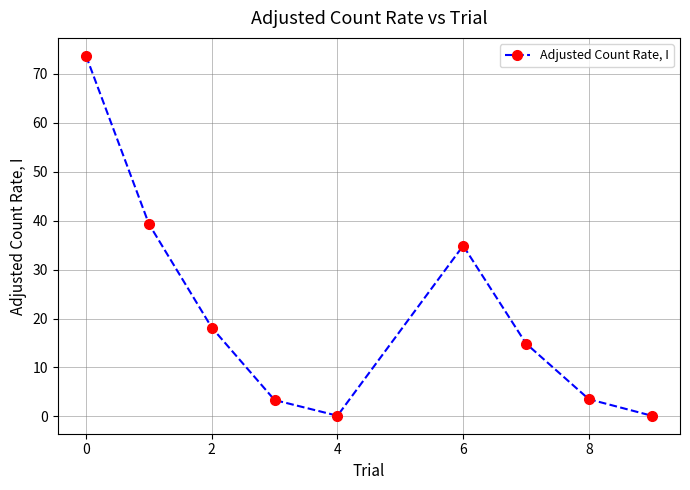

What is the value of the 6th point from the left?

34.9